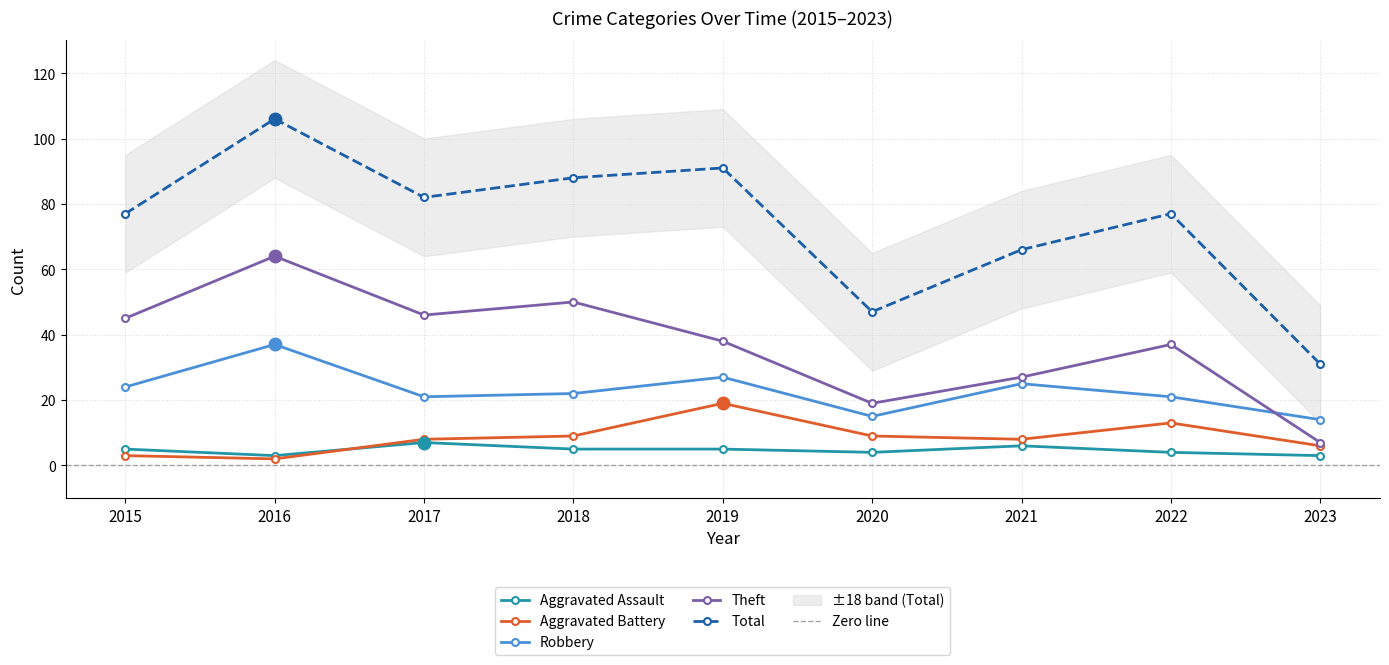

What is the sum of all Robbery values?

206